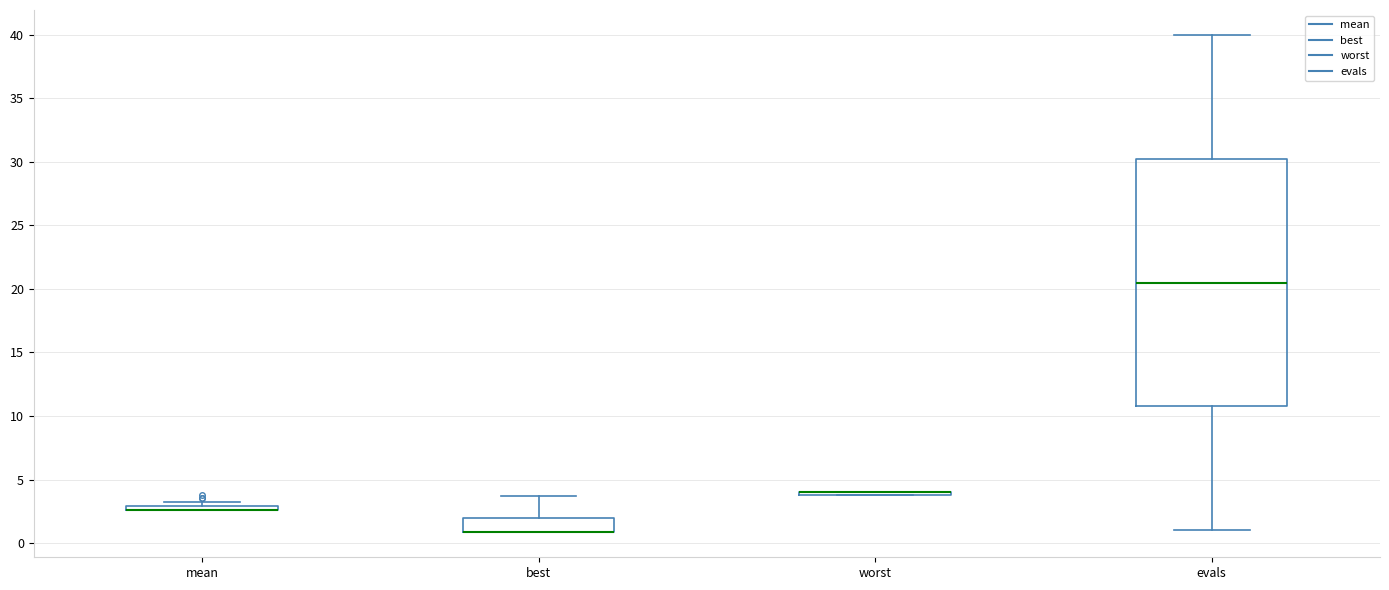

Which box is the tallest, from its lower edge to its upper edge?

evals